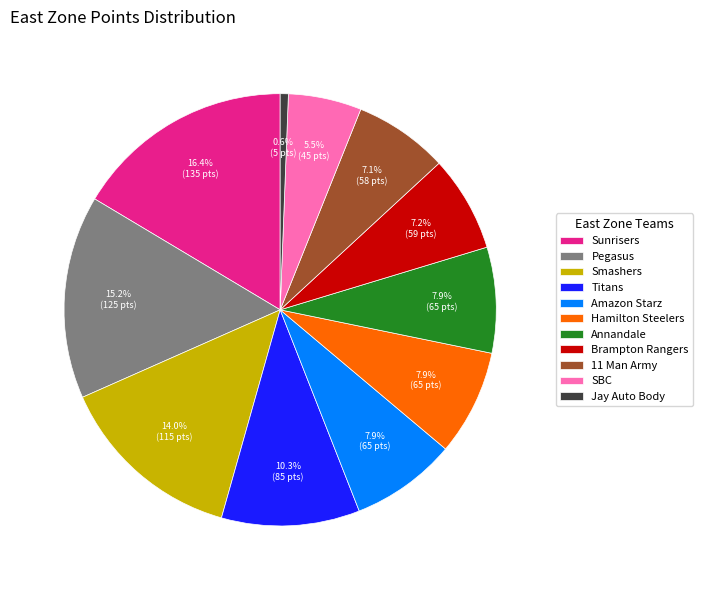

Is the sum of Hamilton Steelers and 11 Man Army greater than half?

No